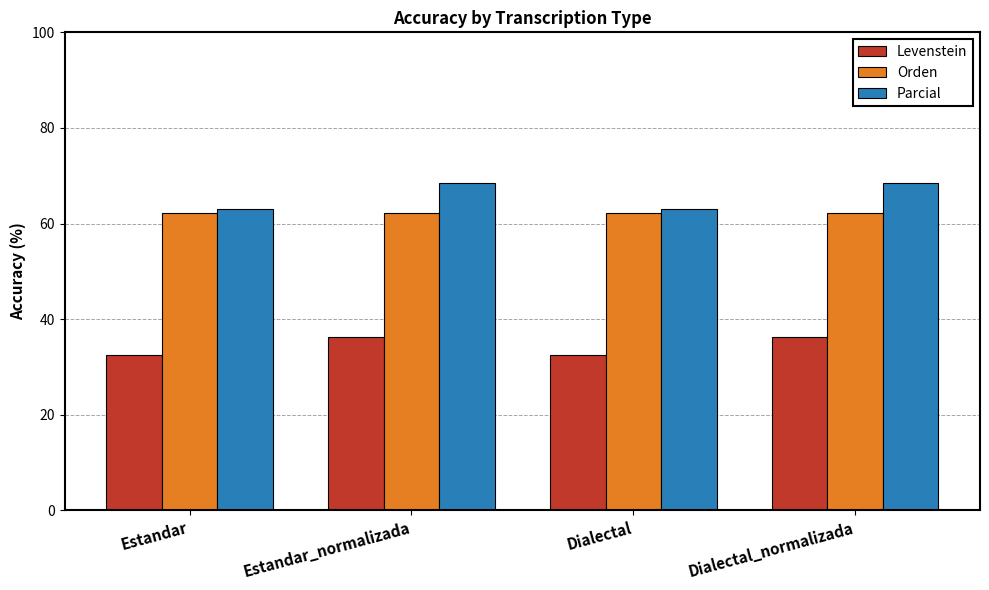

How many series are shown in this chart?

3